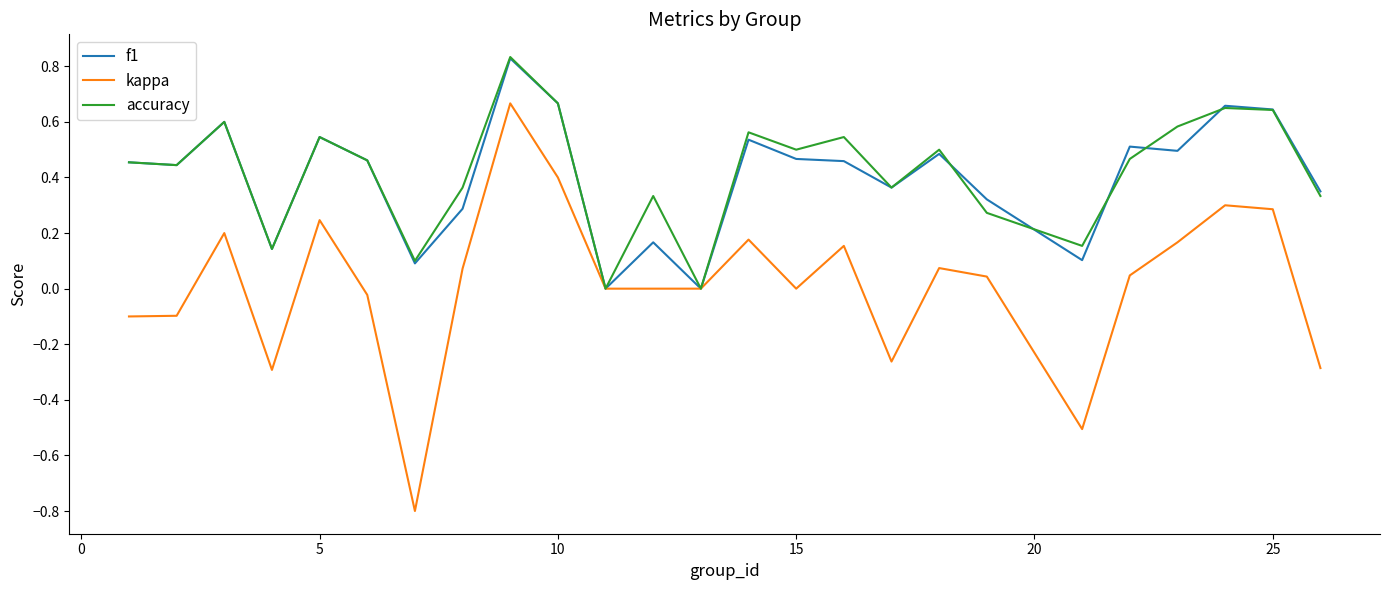

Which series has the largest range (max minus min)?

kappa